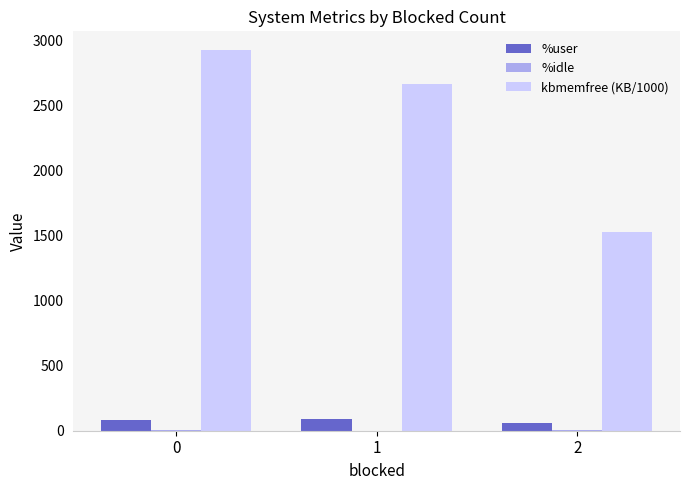

What is the maximum value shown in the chart?

2921.0